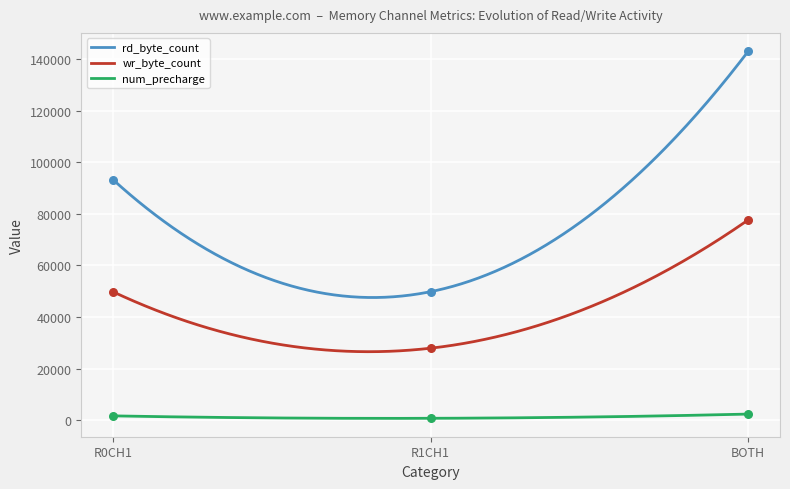

At which category is the sum across all series the highest?

BOTH